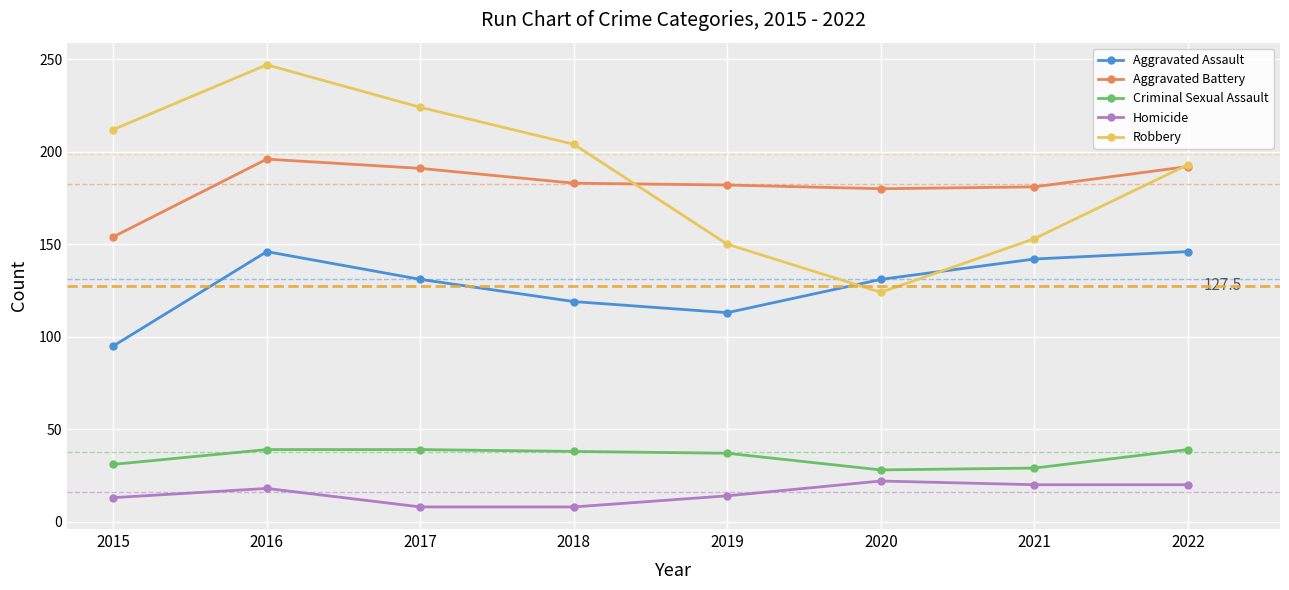

True or false: Criminal Sexual Assault has a value of 37 at 2019.

True